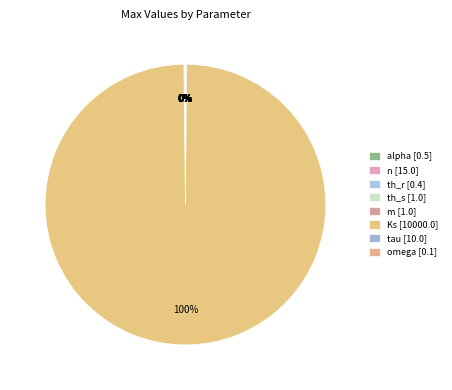

Does any single category account for the majority?

Yes